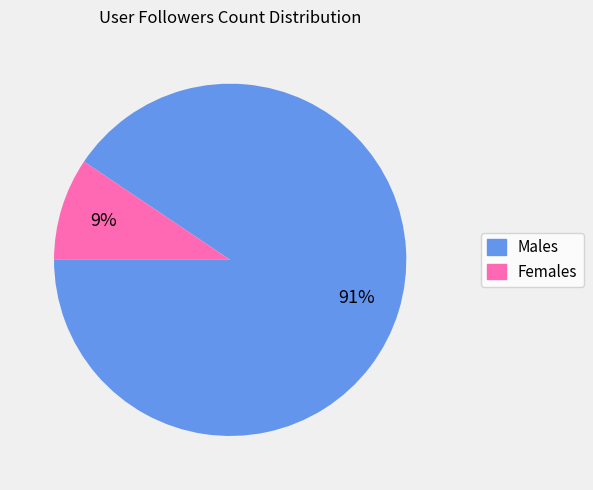

Is there a majority slice in this chart?

Yes